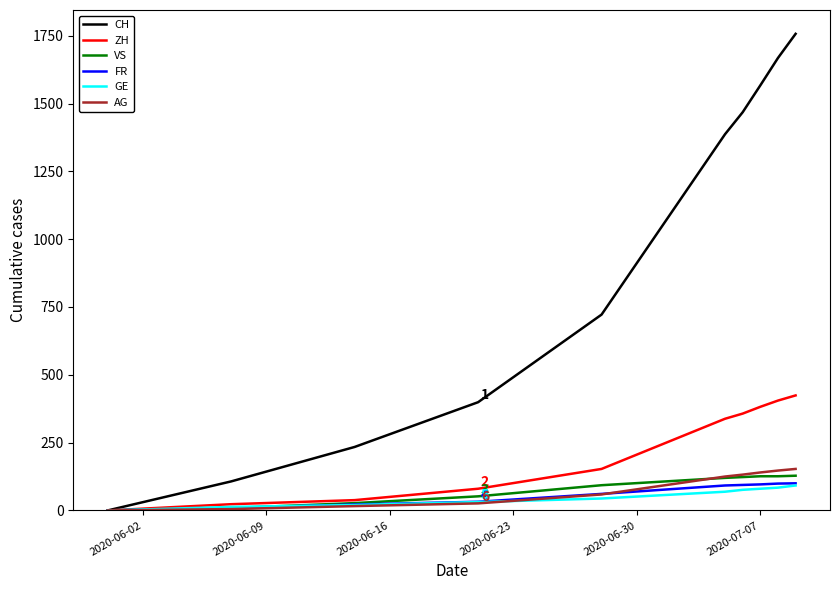

Which series has the largest total across all categories?

CH